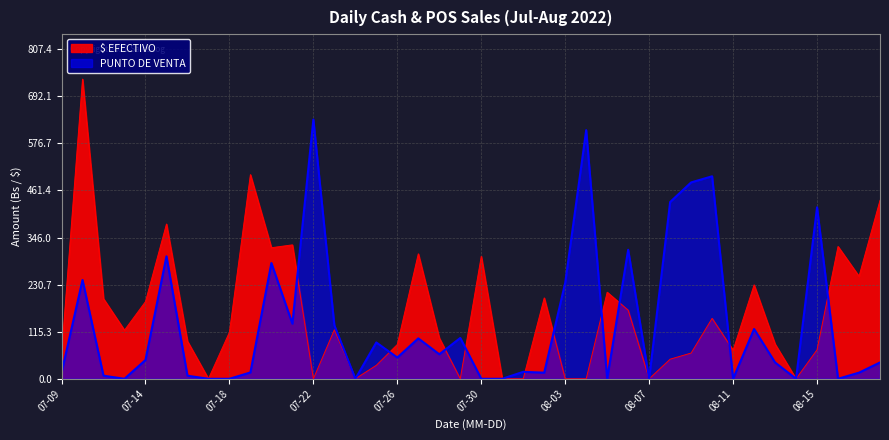

List the labels in order of PUNTO DE VENTA value, smallest first.

2022-07-13, 2022-07-17, 2022-07-18, 2022-07-24, 2022-07-30, 2022-07-31, 2022-08-05, 2022-08-07, 2022-08-11, 2022-08-14, 2022-08-16, 2022-07-12, 2022-07-16, 2022-07-09, 2022-08-02, 2022-08-17, 2022-07-19, 2022-08-01, 2022-08-13, 2022-08-18, 2022-07-14, 2022-07-26, 2022-07-28, 2022-07-25, 2022-07-27, 2022-07-29, 2022-08-12, 2022-07-23, 2022-07-21, 2022-08-03, 2022-07-11, 2022-07-20, 2022-07-15, 2022-08-06, 2022-08-15, 2022-08-08, 2022-08-09, 2022-08-10, 2022-08-04, 2022-07-22